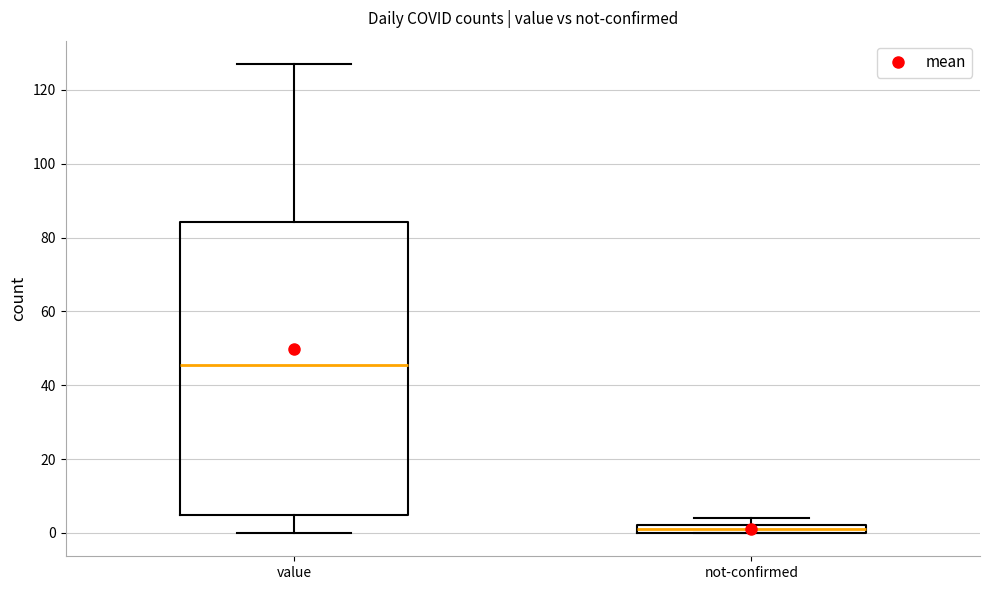

Which box has the lowest median line?

not-confirmed